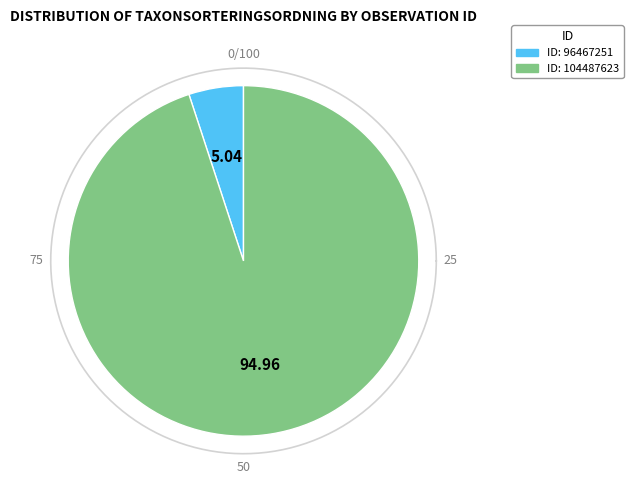

To the nearest percent, what is the difference between the 104487623 and 96467251 slice percentages?

90%